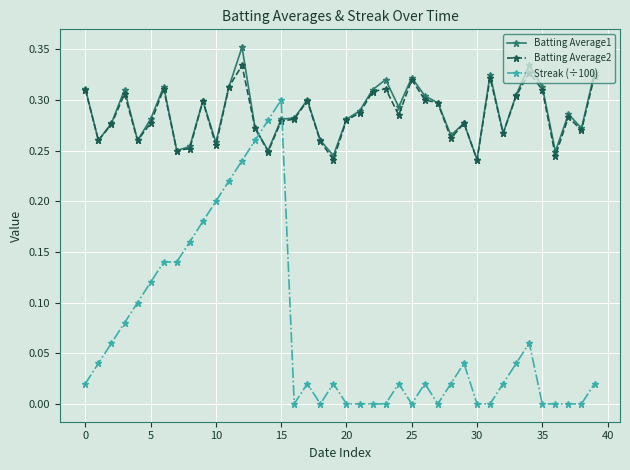

List the series in order of their peak value, highest first.

Batting Average1, Batting Average2, Streak (÷100)